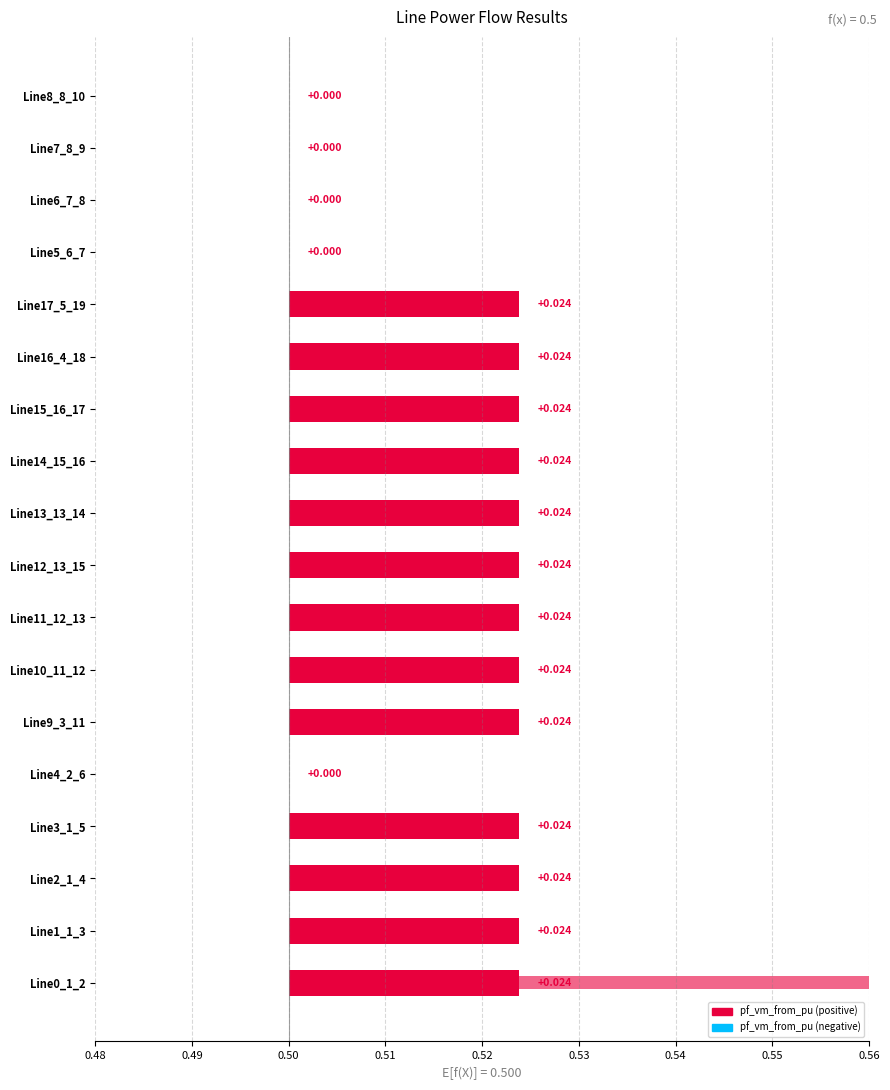

Count the pf_vm_from_pu values in the range 0 to 1.

18